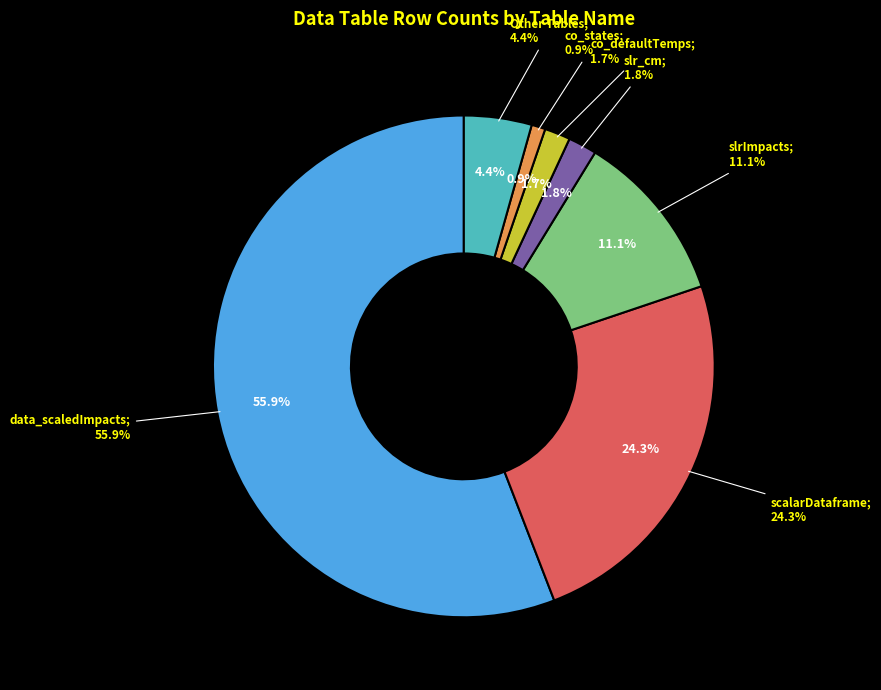

Which slice is the largest?

data_scaledImpacts